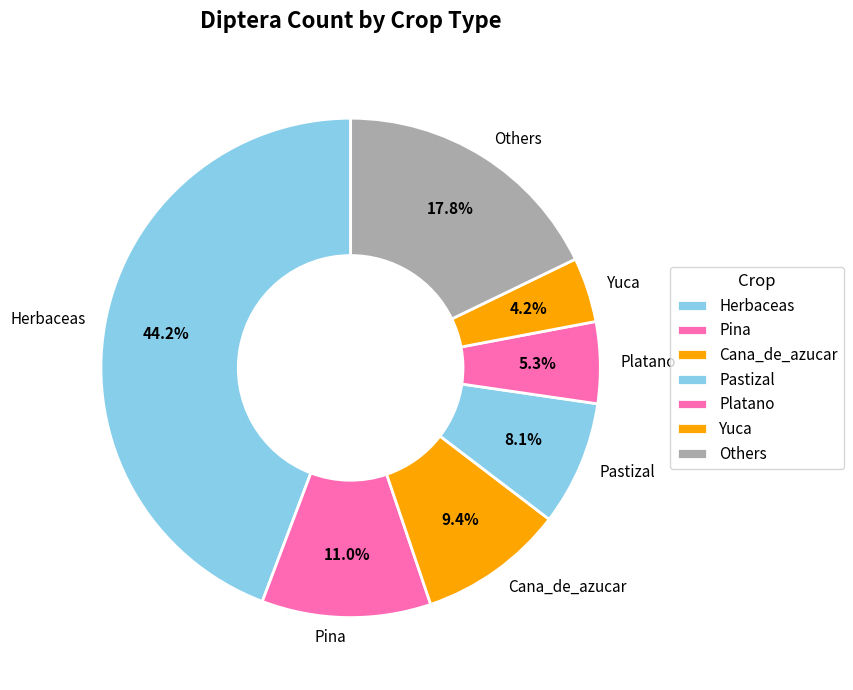

How many slices are in this pie chart?

7